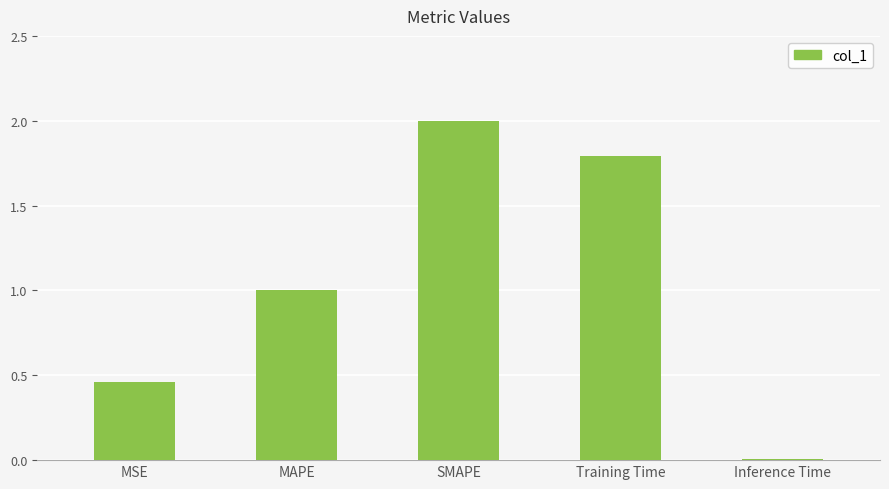

What is the sum of the values at Inference Time and SMAPE?

2.0